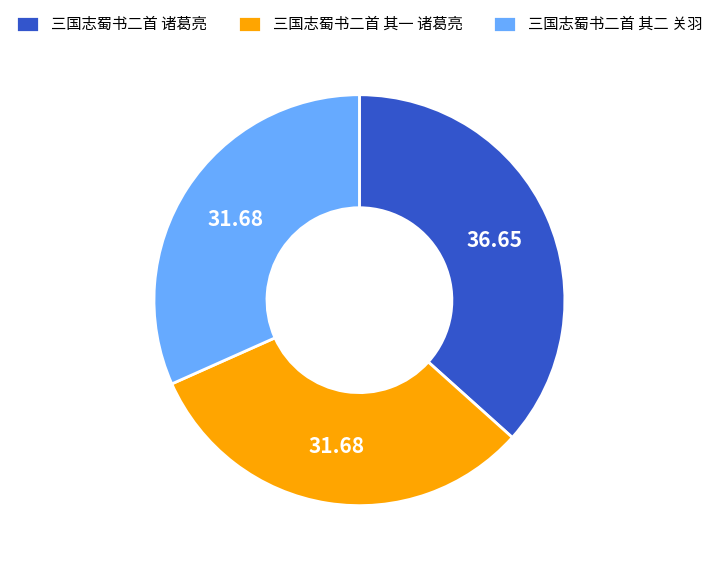

Approximately how many times larger is the value at 三国志蜀书二首 其一 诸葛亮 compared to 三国志蜀书二首 其二 关羽?

1.0